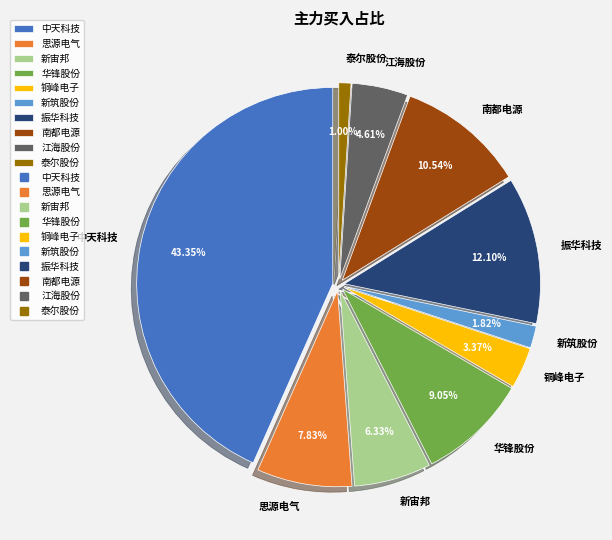

What is the majority slice?

中天科技